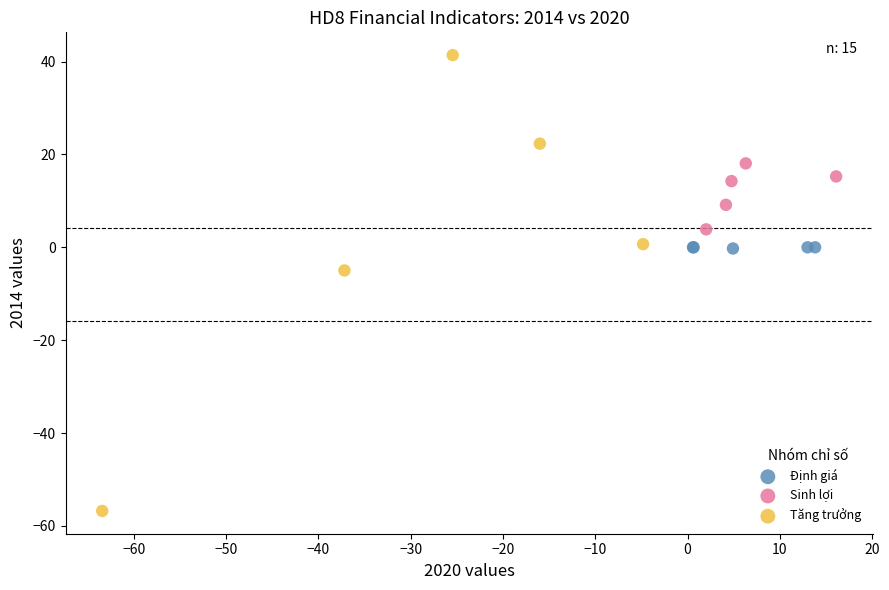

Which series has the largest Y range (max minus min)?

Tăng trưởng